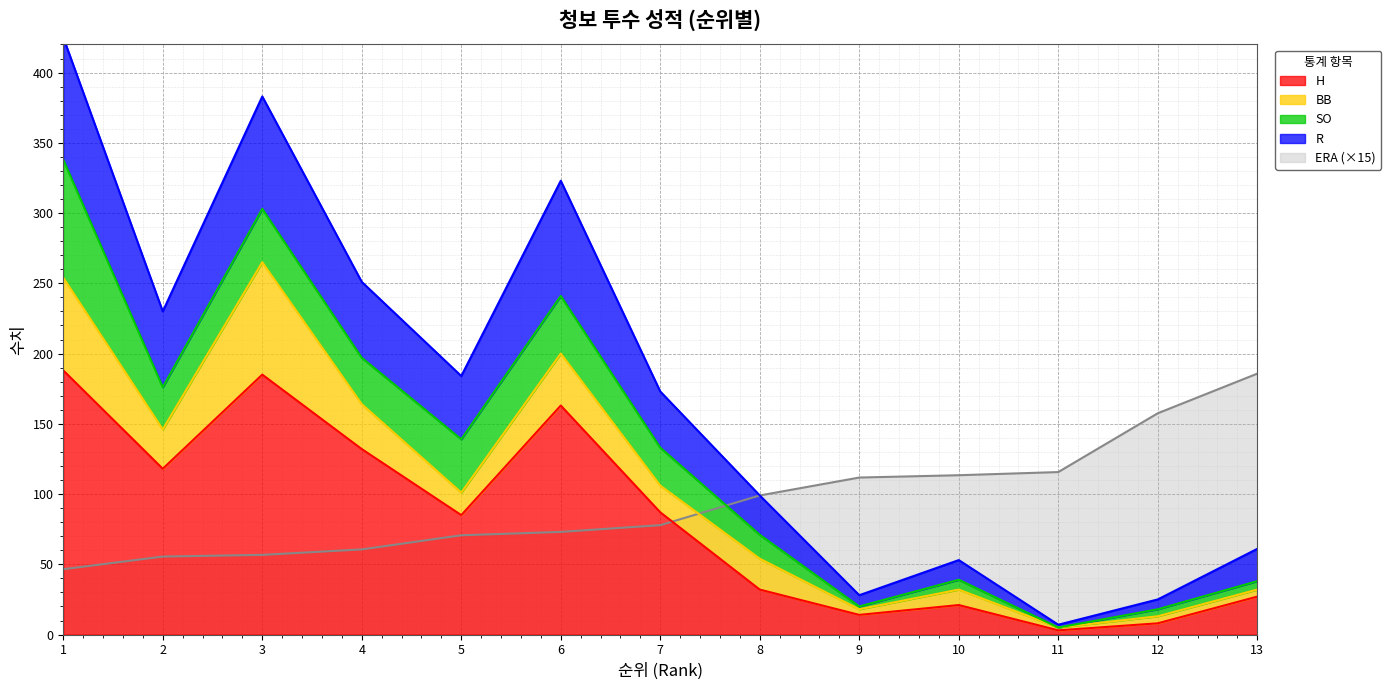

Is it true that ERA (×15) equals 74.4 at 12?

False